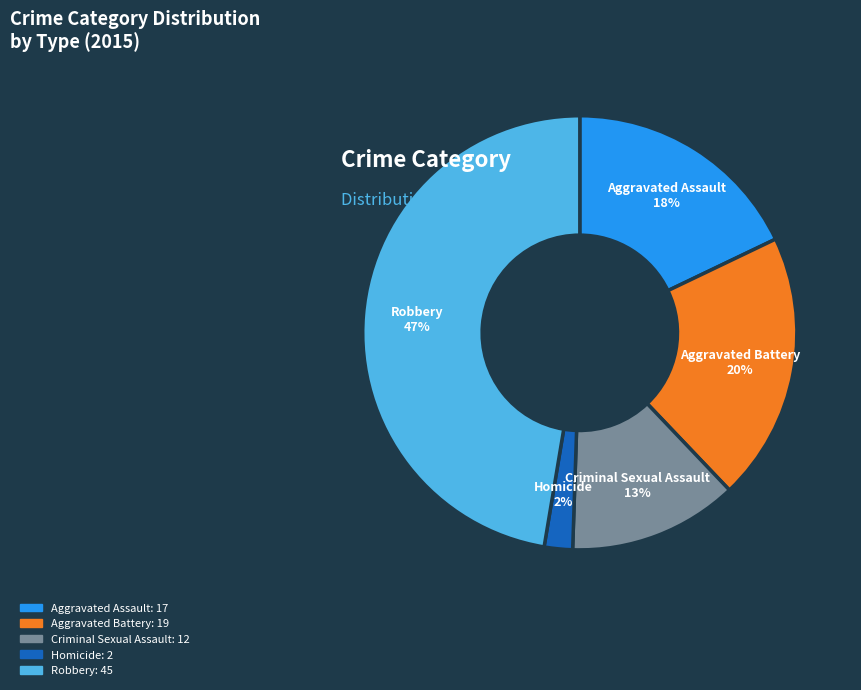

To the nearest percent, what is the difference between the largest and smallest slice percentages?

45%